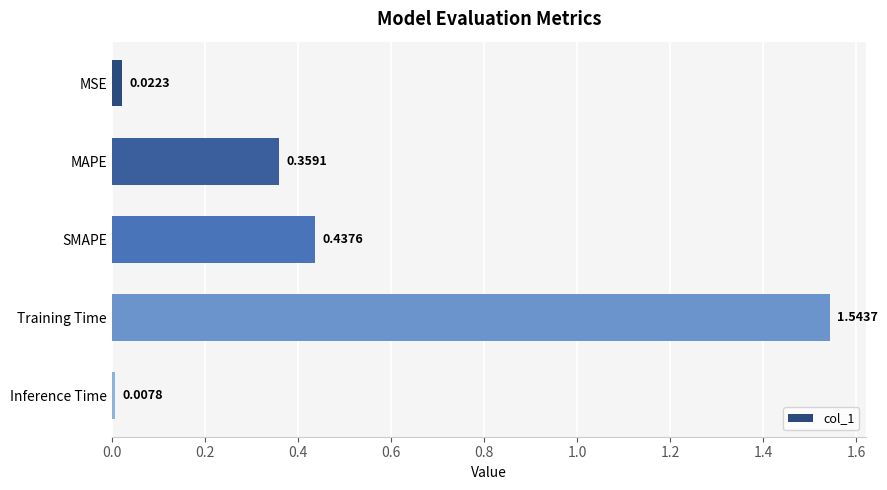

List the labels in order of value, largest first.

Training Time, SMAPE, MAPE, MSE, Inference Time